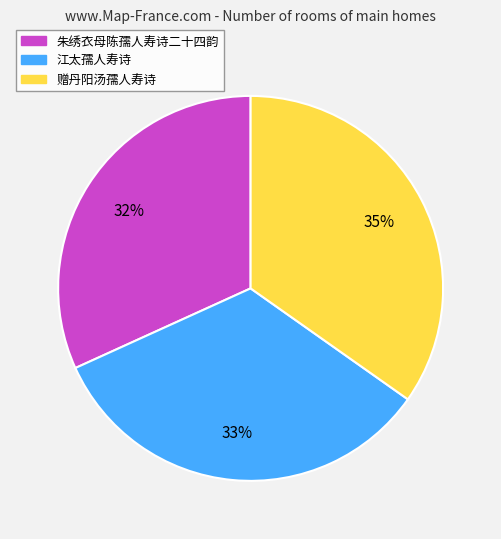

Combined, do 赠丹阳汤孺人寿诗 and 江太孺人寿诗 account for over 50%?

Yes